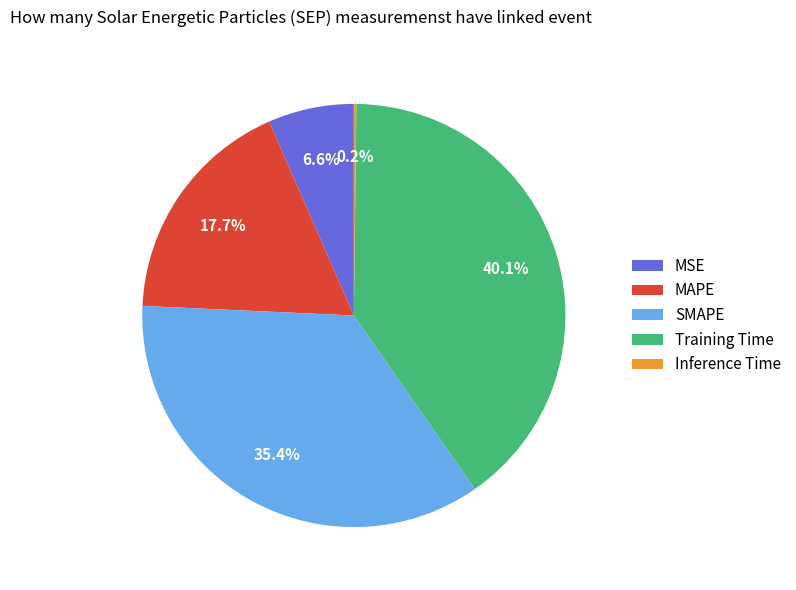

What is the largest slice in the pie chart?

Training Time